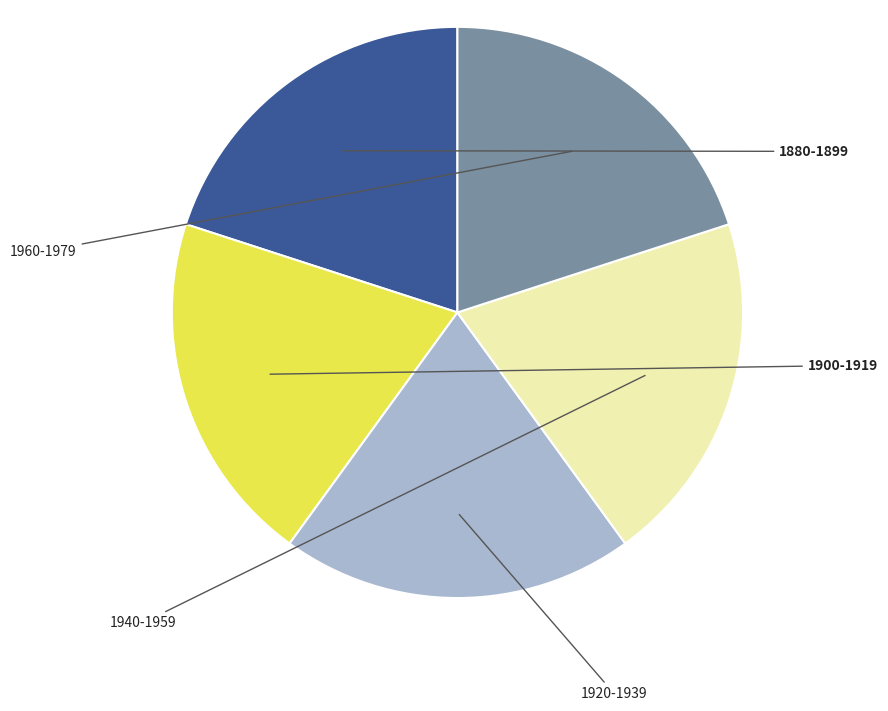

To the nearest percent, what percentage of the pie is 1880-1899?

20%